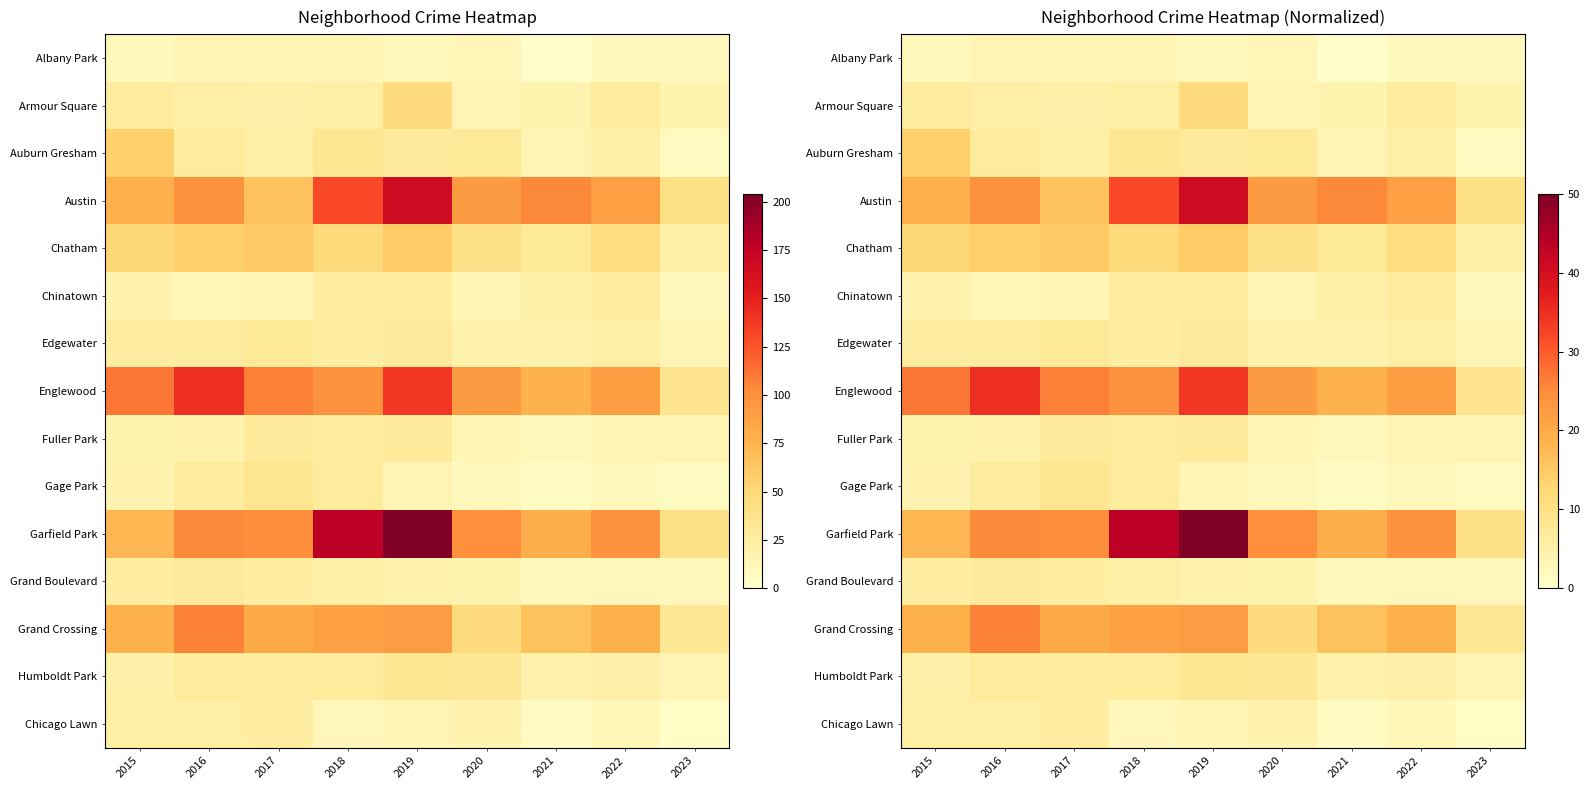

At how many categories does at least one series exceed 14?

8